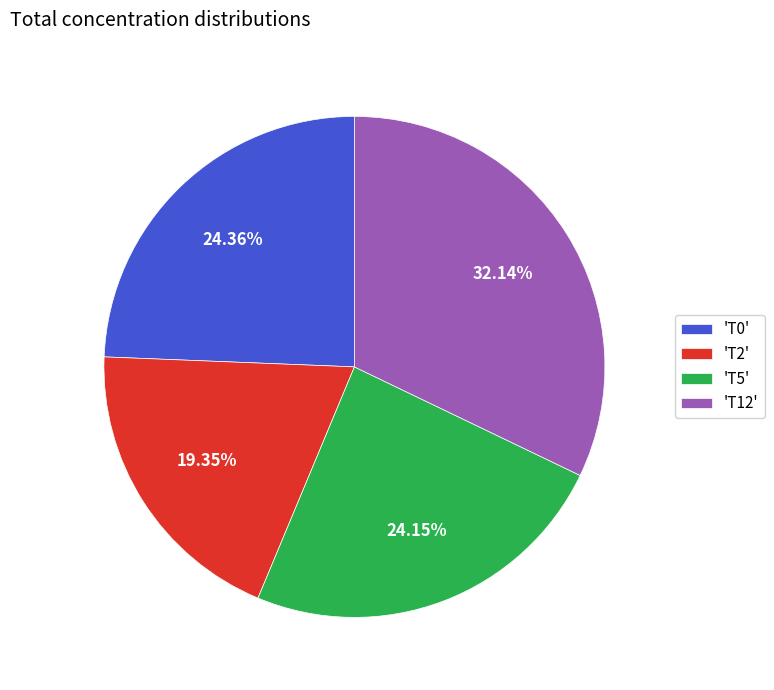

Between 'T5' and 'T12', which is larger?

'T12'